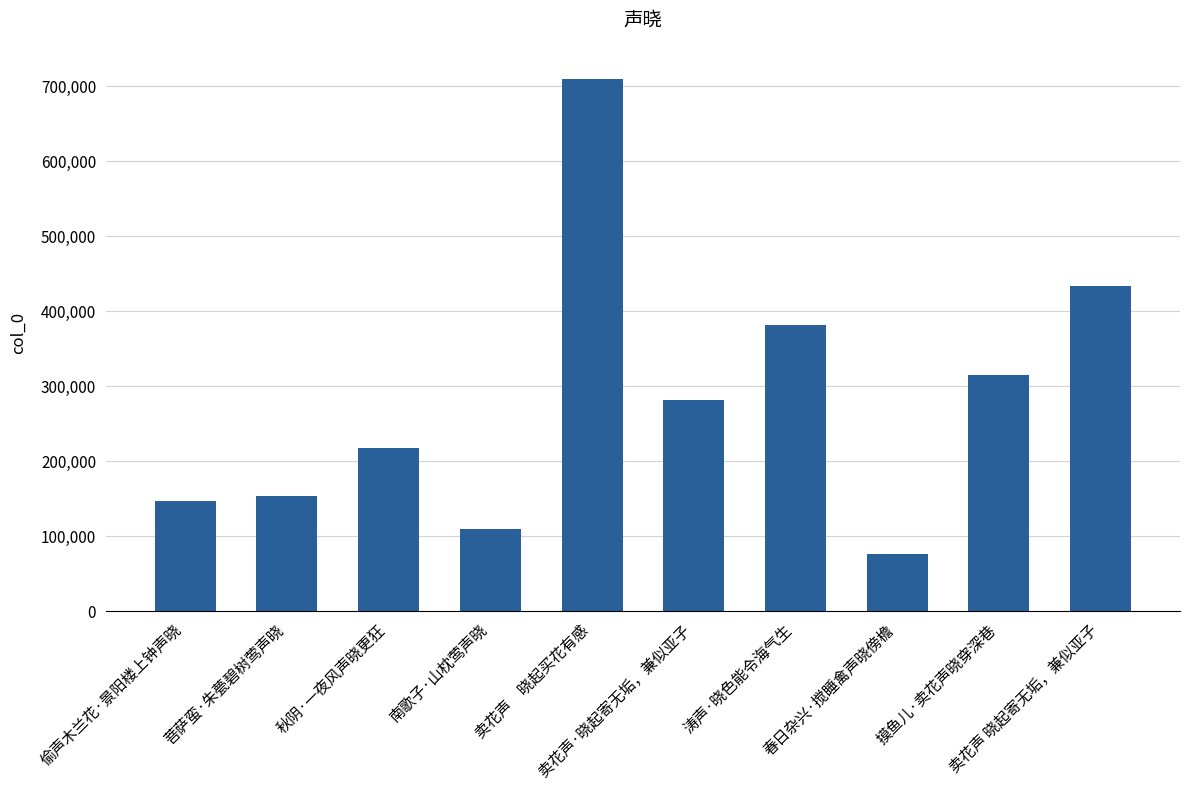

Which has a higher value, 偷声木兰花·景阳楼上钟声晓 or 秋阴·一夜风声晓更狂?

秋阴·一夜风声晓更狂